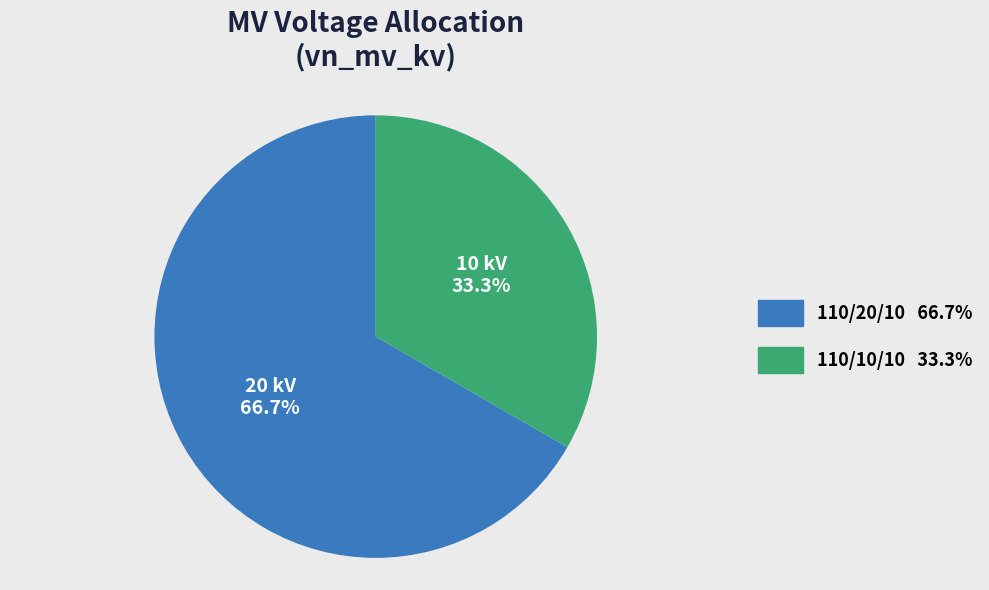

Is there any slice that represents more than half of the pie?

Yes